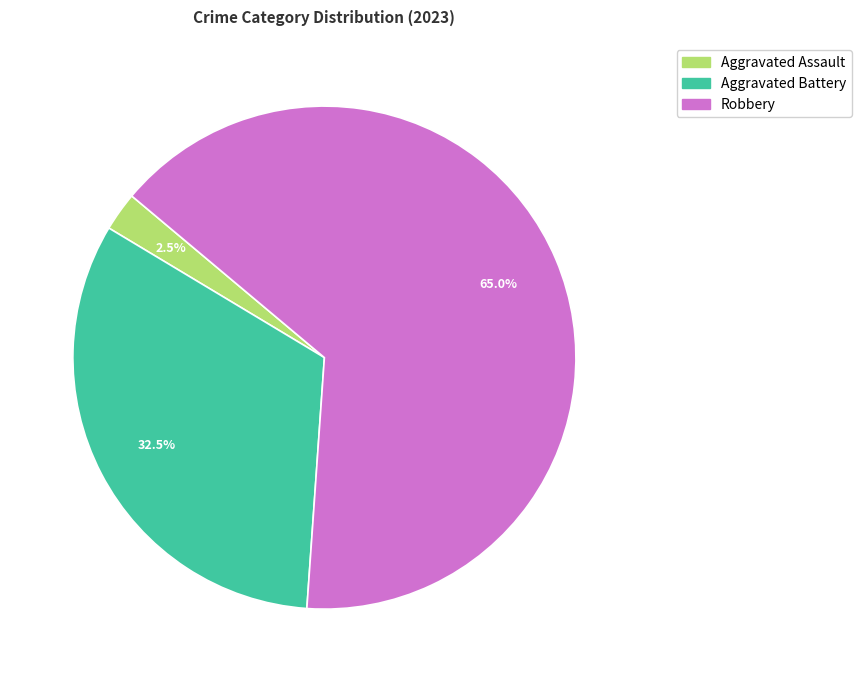

How many segments does this pie chart have?

3